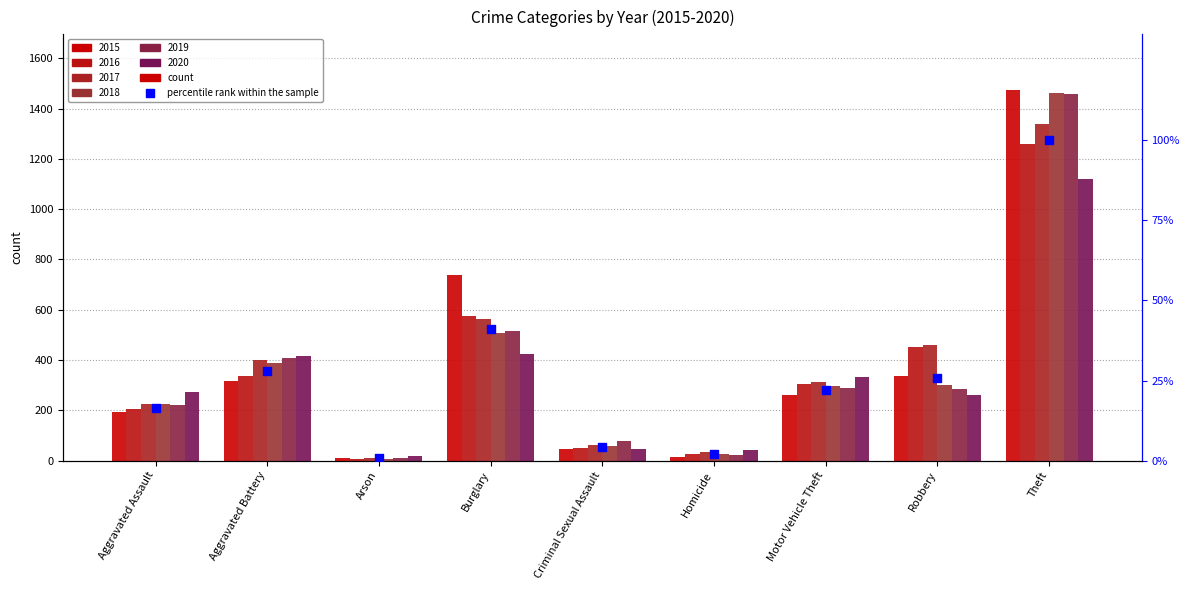

What is the ratio of the value at Aggravated Battery to the value at Motor Vehicle Theft?

1.3